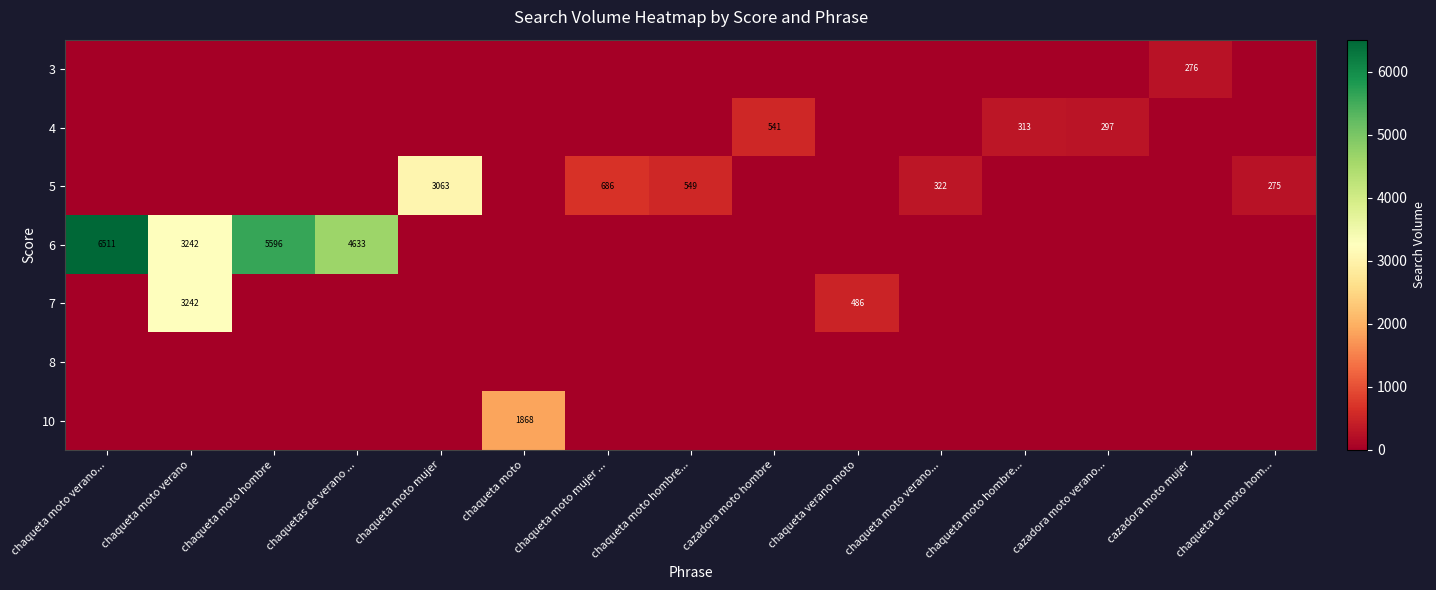

Between chaqueta moto and chaqueta moto mujer ..., which is larger?

chaqueta moto